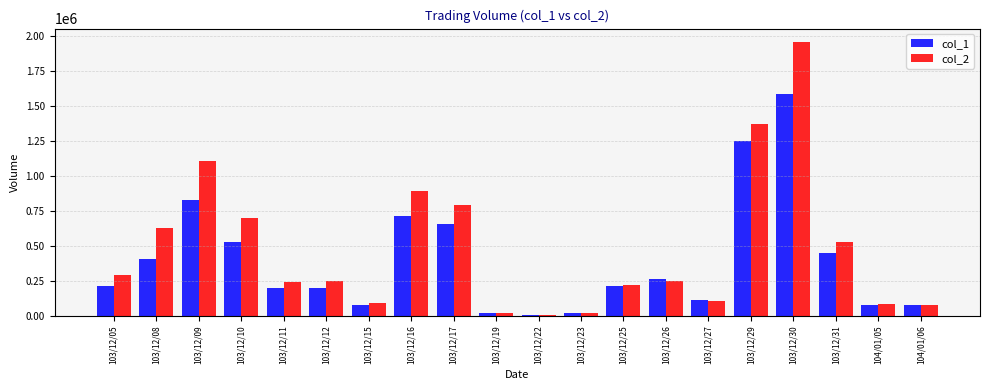

Between 103/12/05 and 103/12/10, which series saw the biggest shift?

col_2